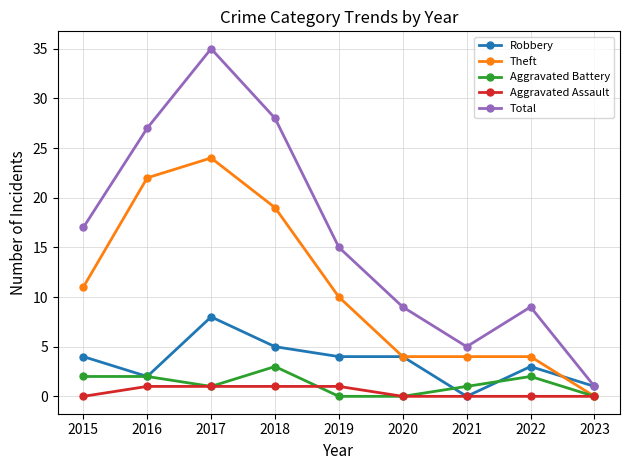

Count the number of data series in this chart.

5